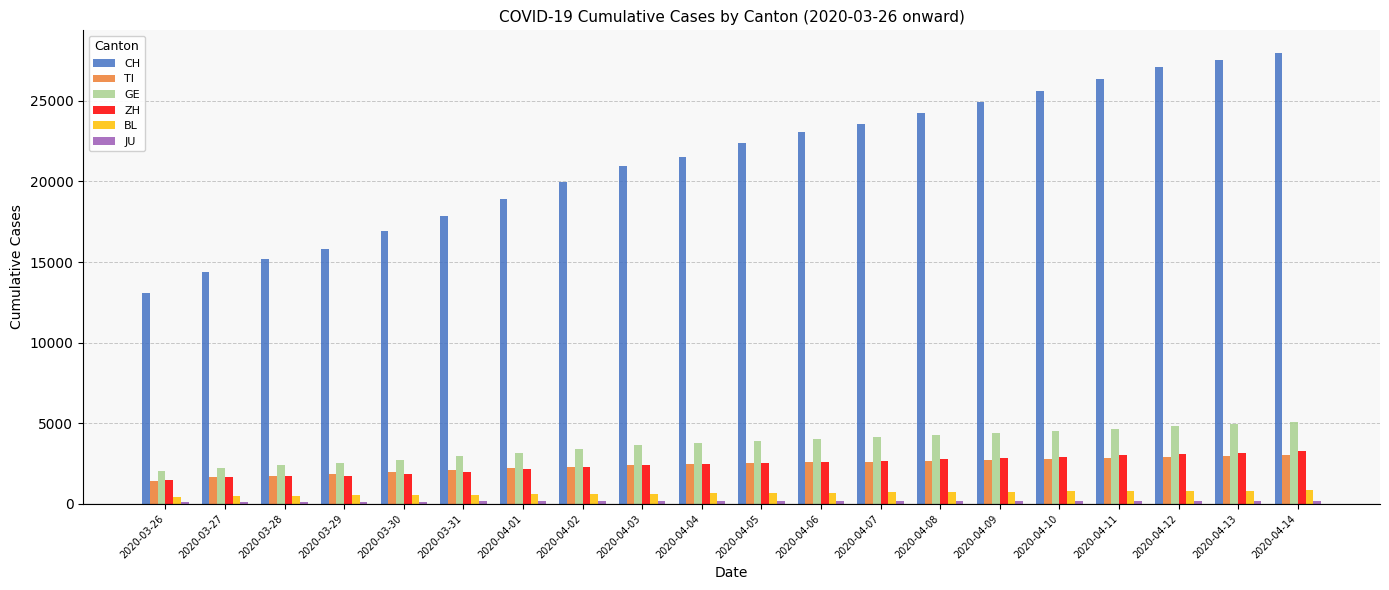

True or false: GE has a value of 1697 at 2020-04-12.

False